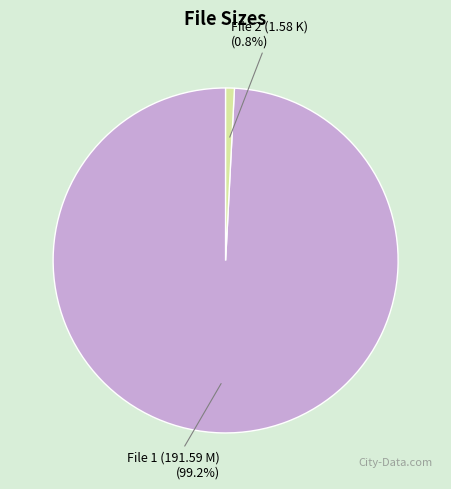

How many slices are in this pie chart?

2